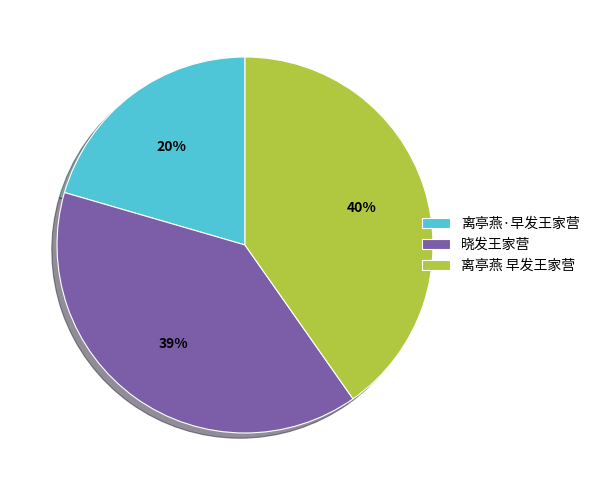

What is the smallest slice in the pie chart?

离亭燕·早发王家营